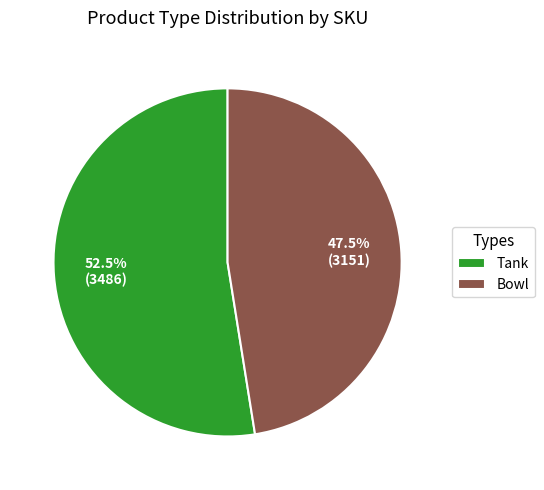

How many segments does this pie chart have?

2